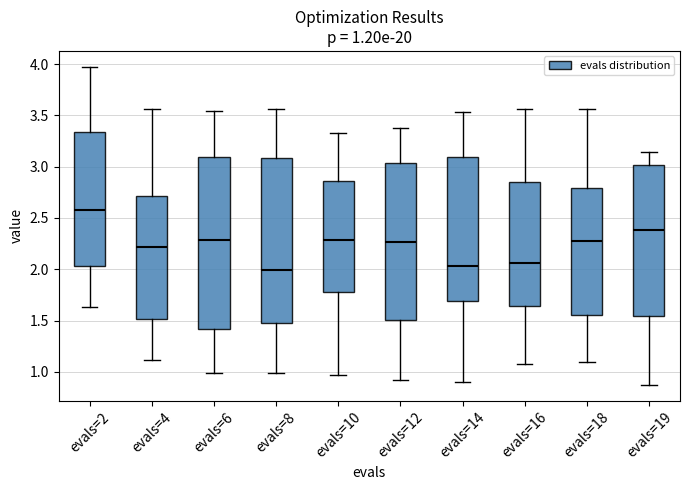

Which box's median line is the highest?

evals=2